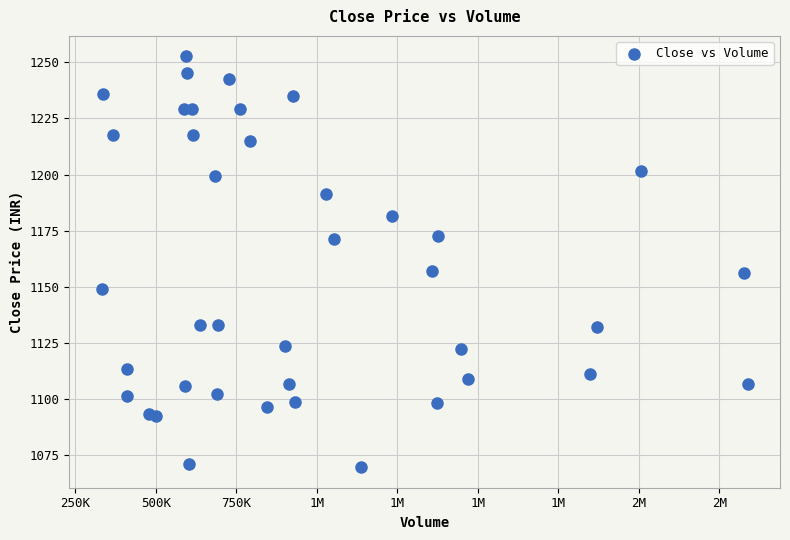

What is the range of X values (max minus min)?

2005874.0